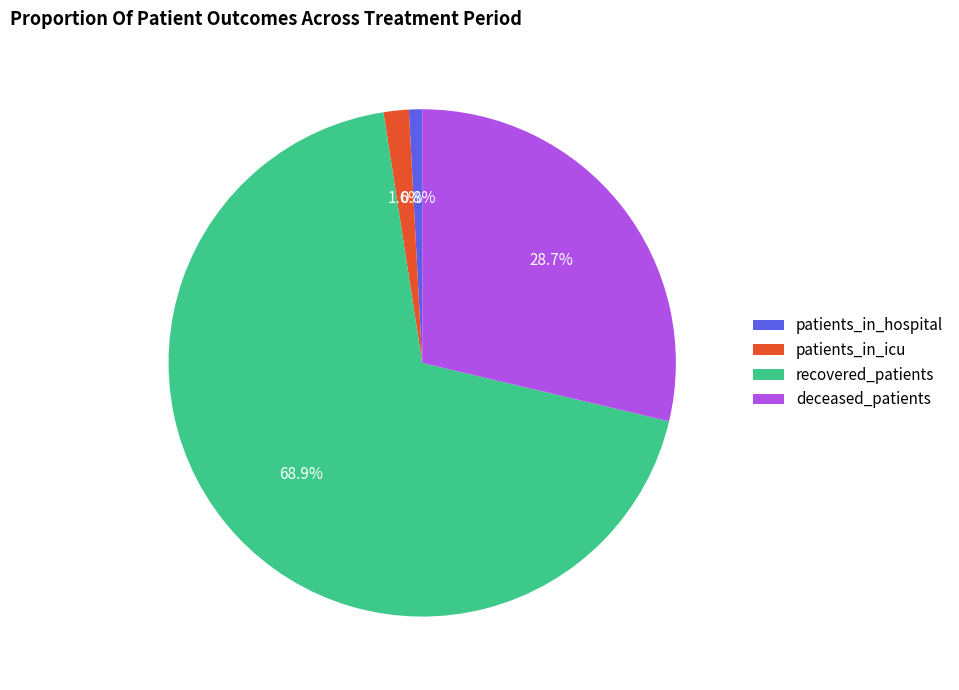

Combined, do deceased_patients and recovered_patients account for over 50%?

Yes